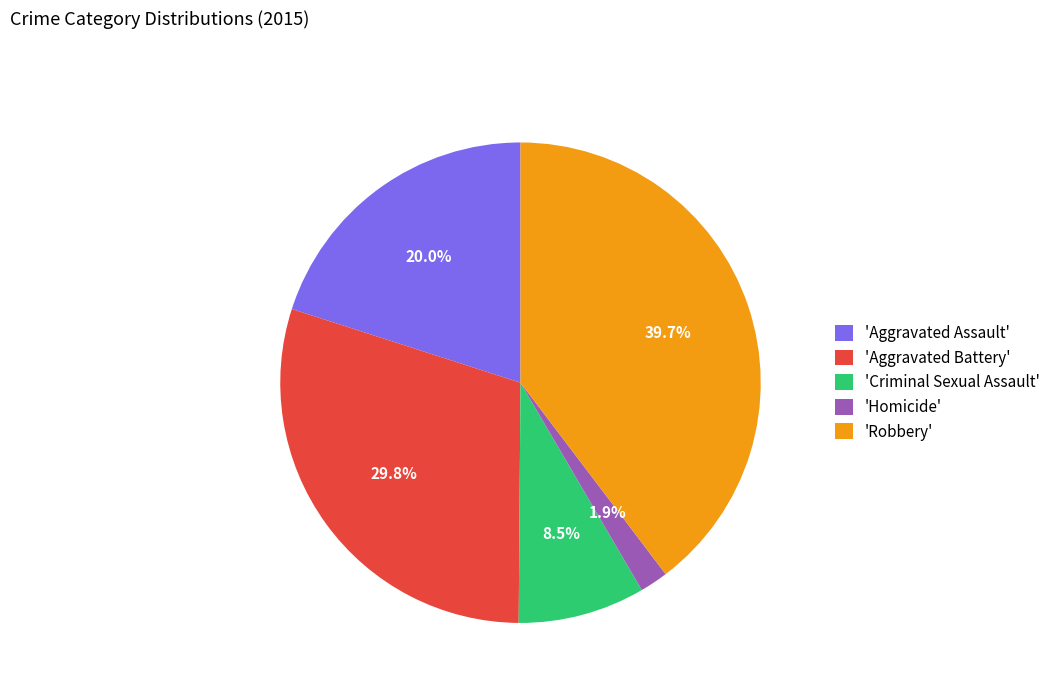

What is the smallest slice in the pie chart?

'Homicide'